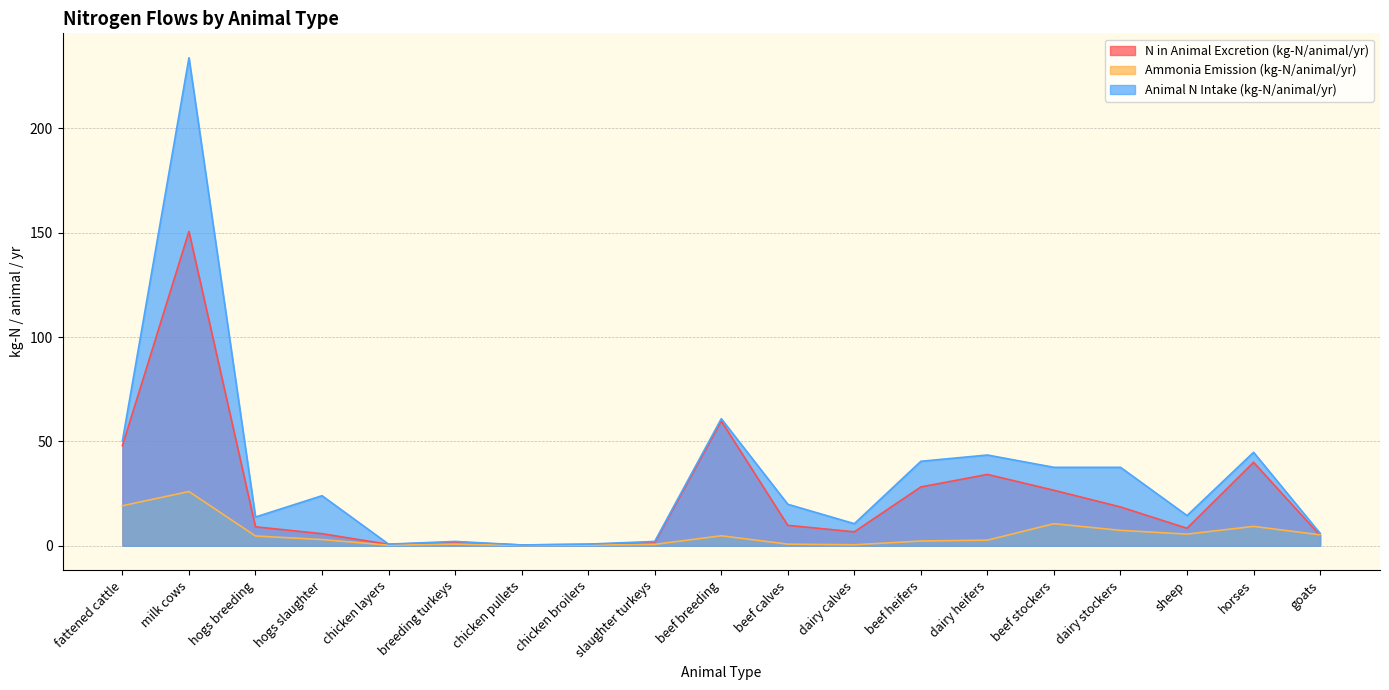

What is the difference between the second highest and minimum values in the Animal N Intake (kg-N/animal/yr) series?

60.5